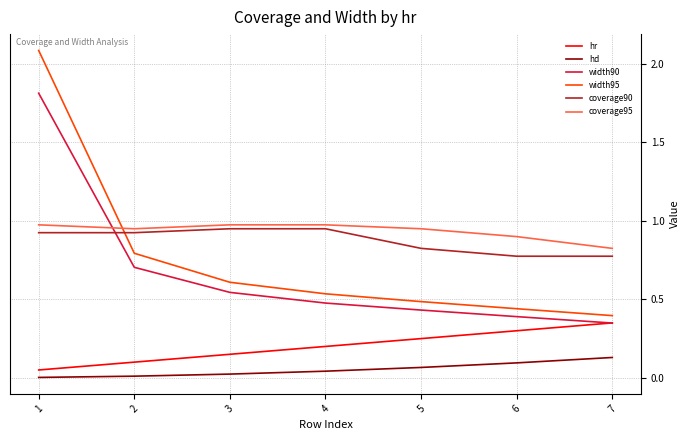

List the series in order of their peak value, lowest first.

hd, hr, coverage90, coverage95, width90, width95